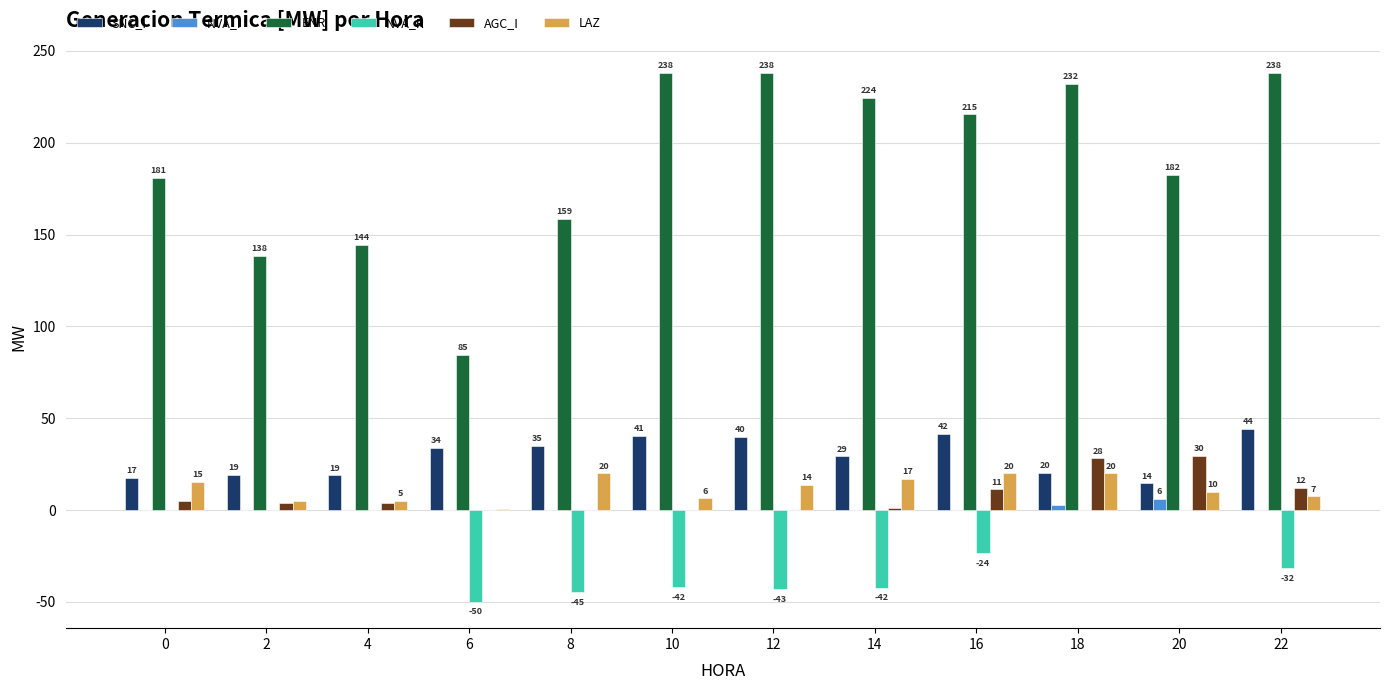

Between 14 and 22, which series saw the biggest shift?

SNC_I